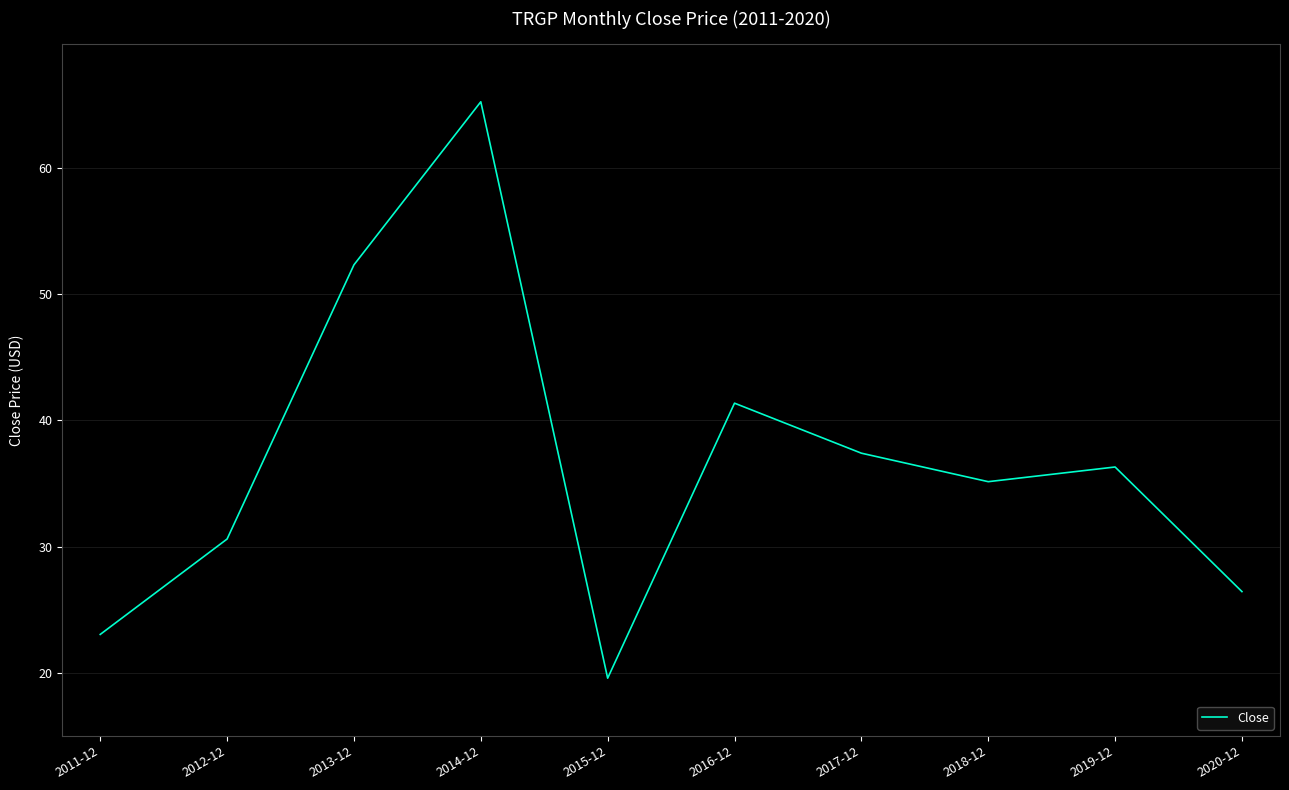

What is the sum of the values at 2012-12 and 2017-12?

68.0